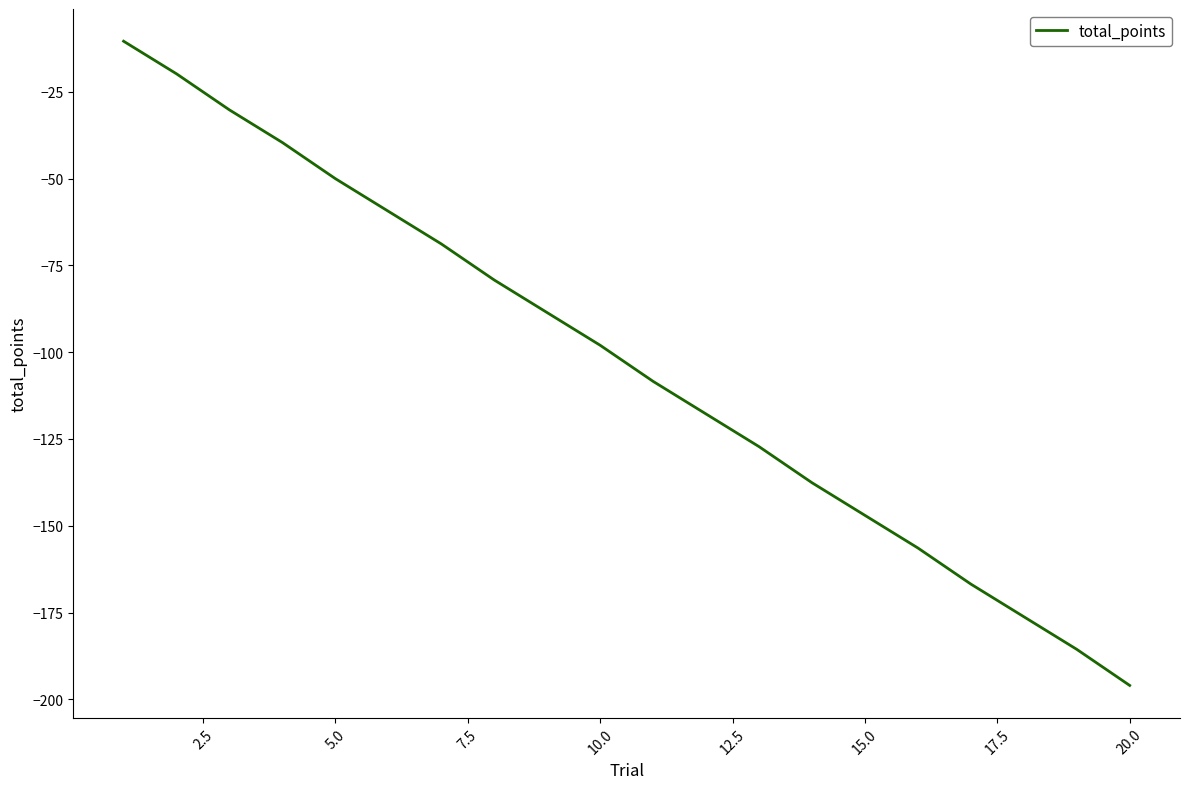

Does the chart have visible grid lines?

No